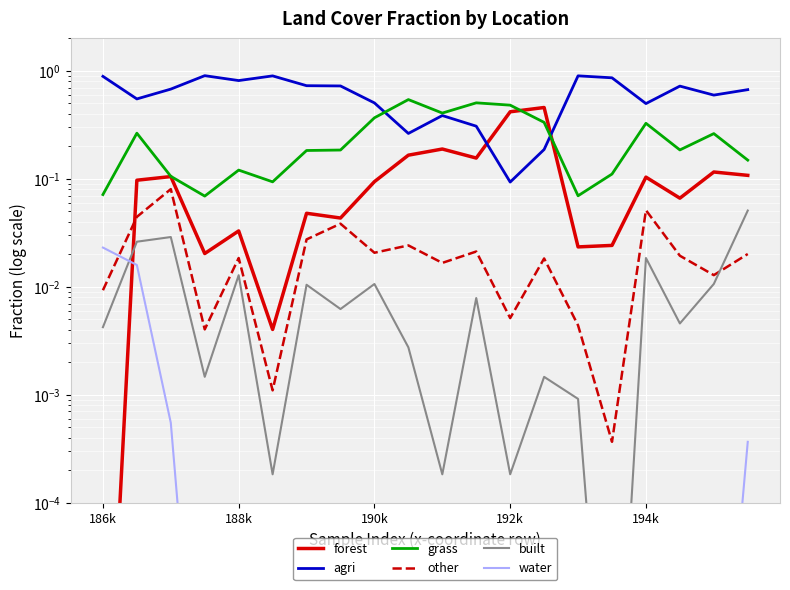

Count the grass values in the range 0 to 1.

20